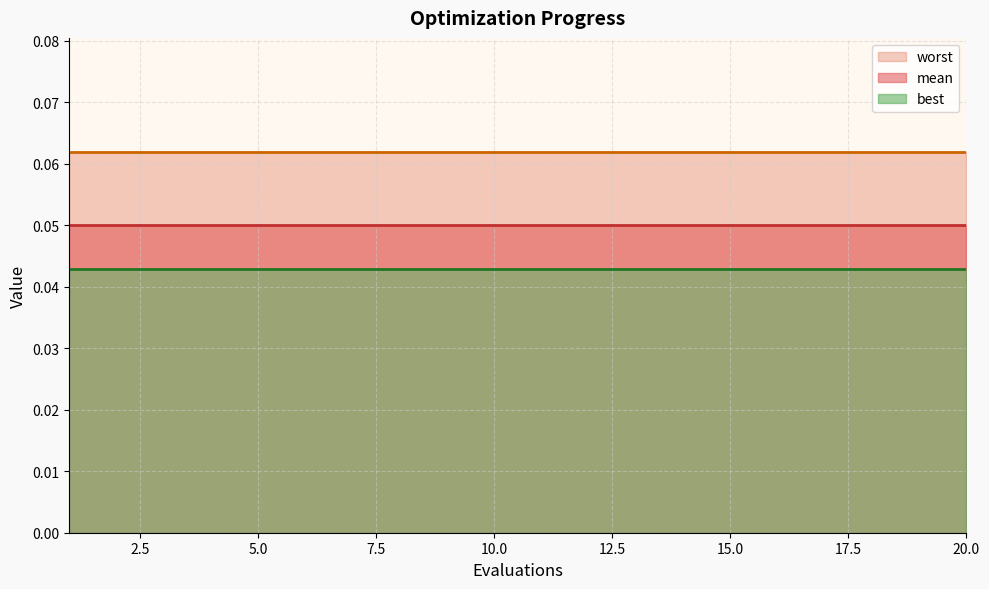

What is the value of the worst point at the 8th from the left?

0.1